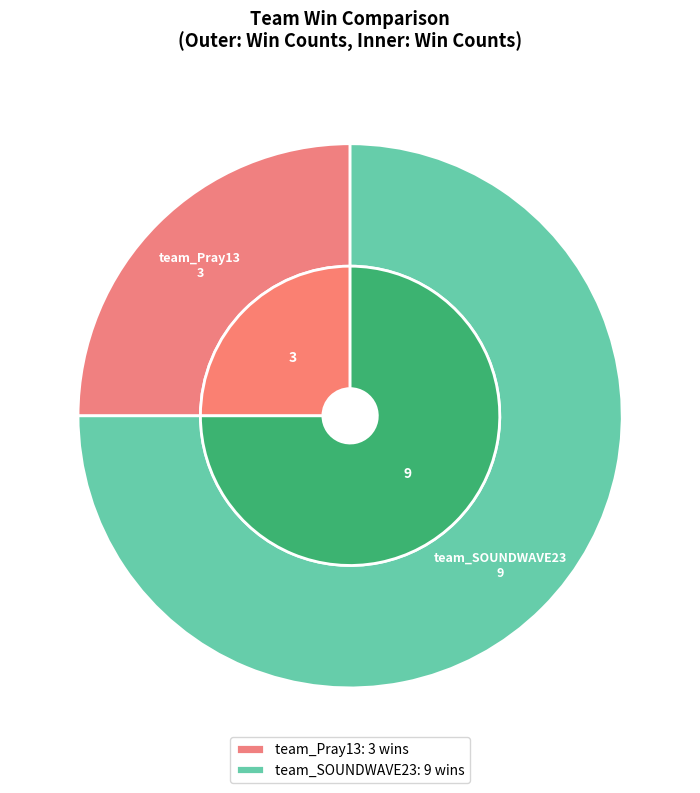

Combined, do team_Pray13 and team_SOUNDWAVE23 account for over 50%?

Yes